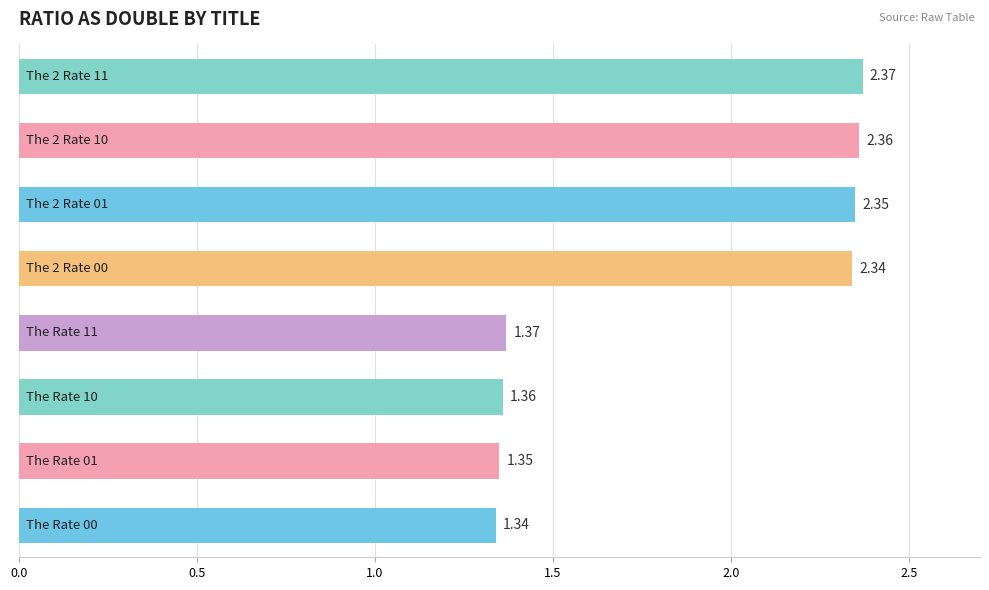

What is the difference between the second highest and minimum values?

1.0